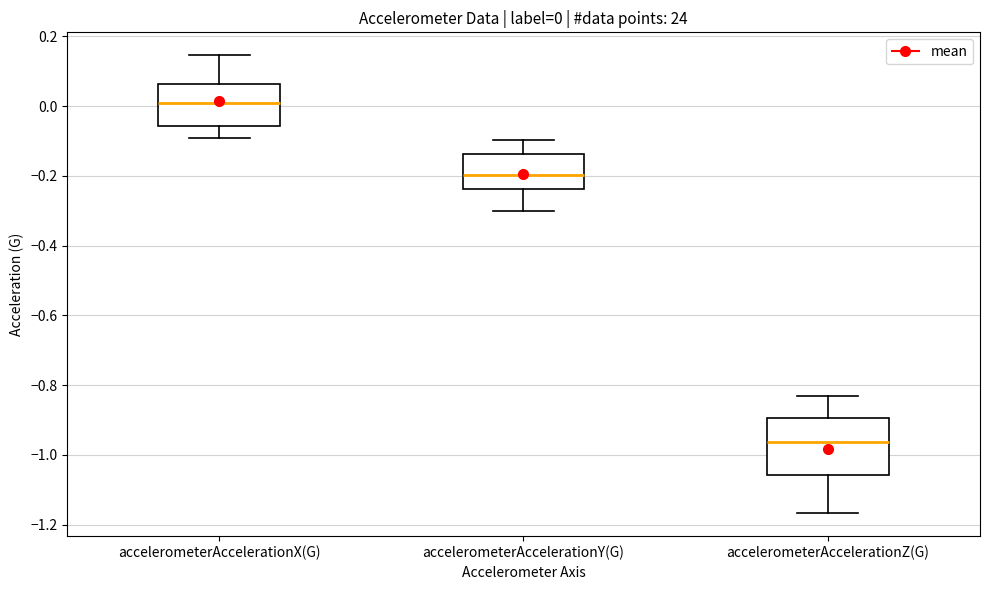

Which box has the highest median line?

accelerometerAccelerationX(G)